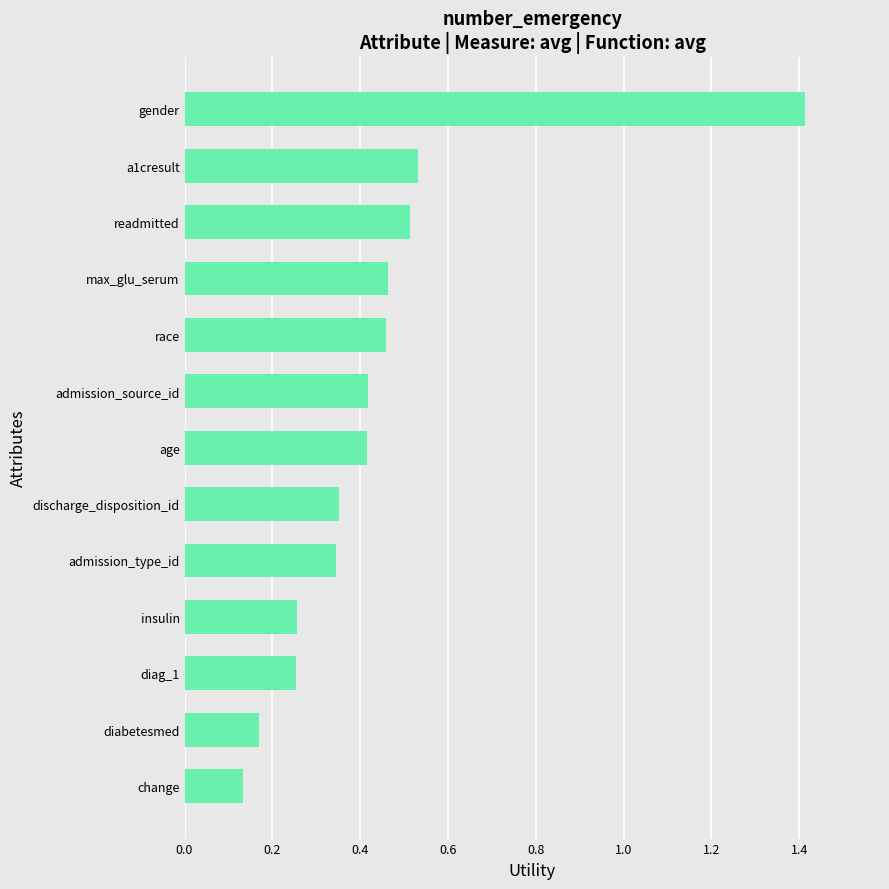

At which category does the chart reach its minimum across all series?

change